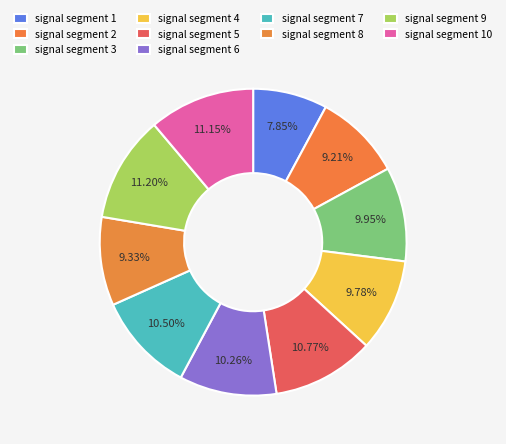

Is there a majority slice in this chart?

No